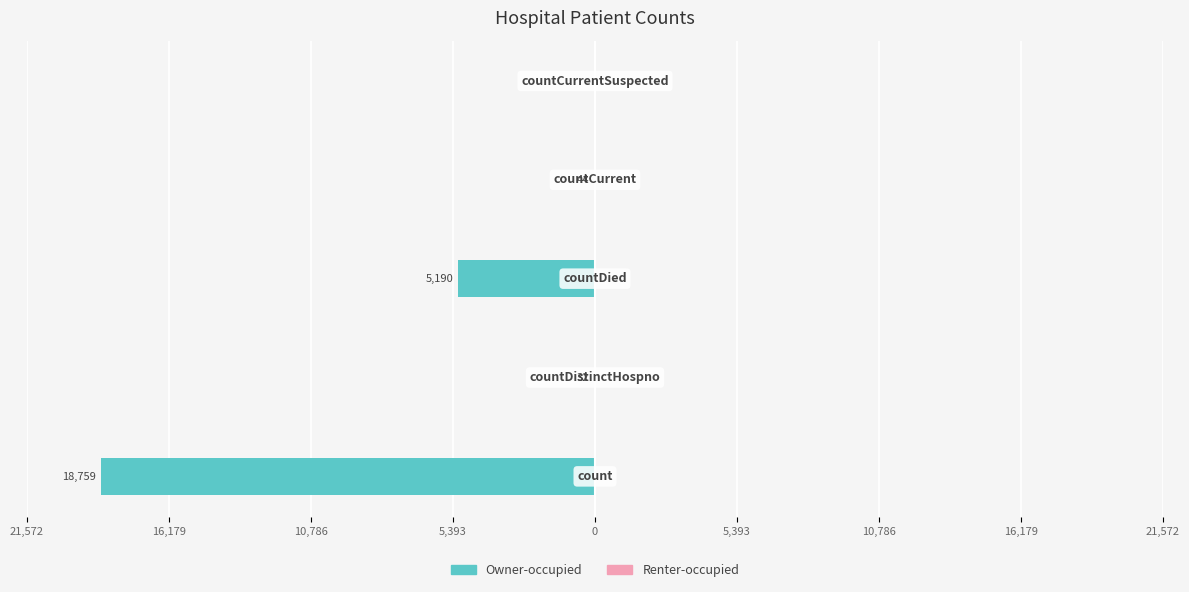

Does the chart contain stacked bars?

No